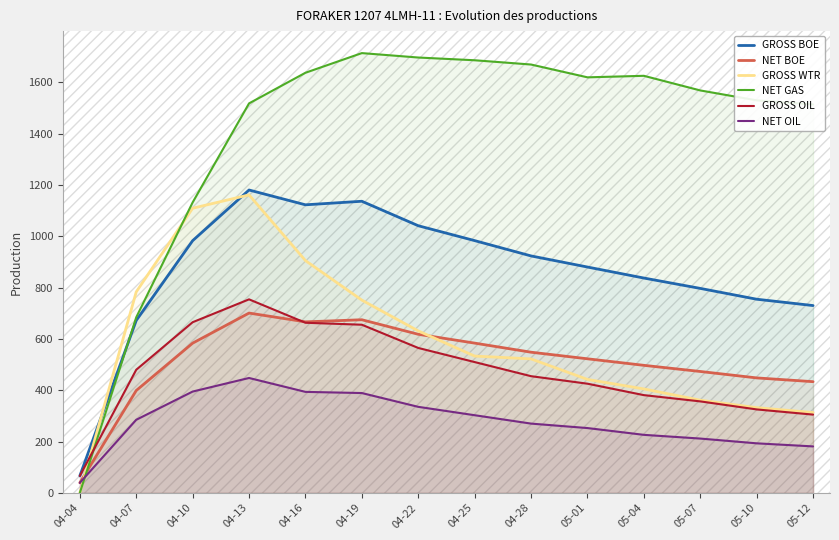

The GROSS WTR series shows 66.5 at 05-12. True or false?

False